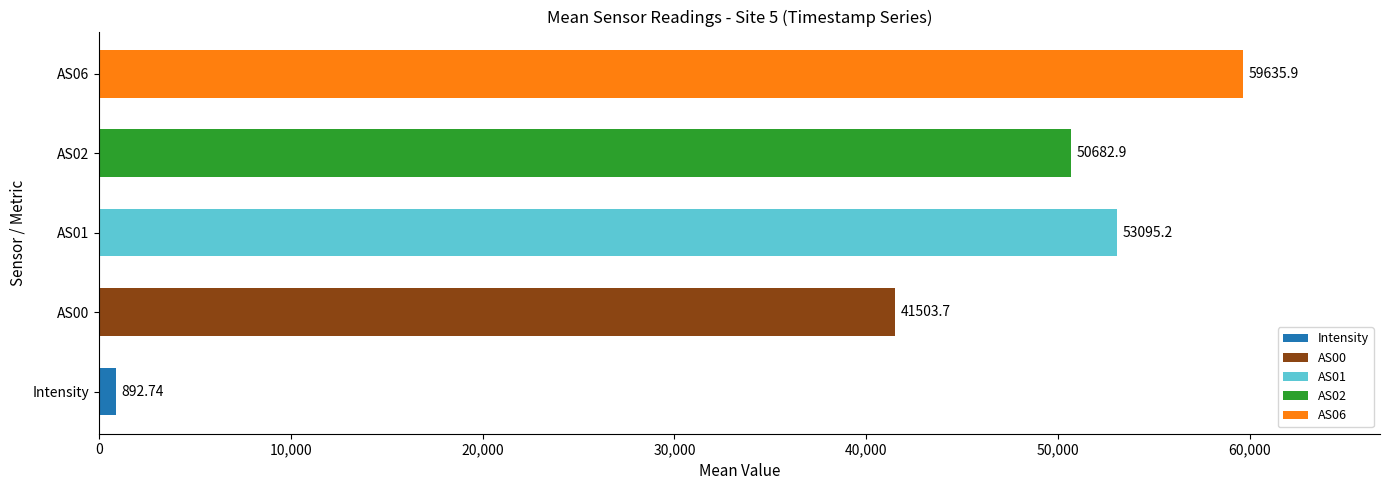

Rank the categories by value from highest to lowest.

AS06, AS01, AS02, AS00, Intensity